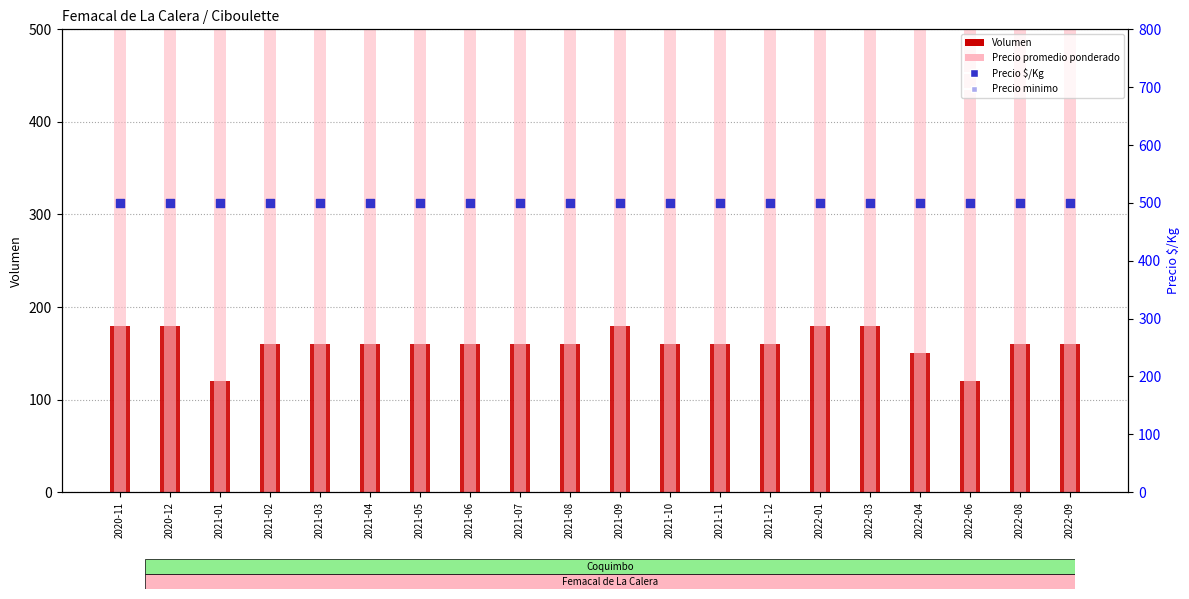

Is the value of Precio $/Kg at 2020-12 greater than the value of Volumen at 2021-05?

Yes